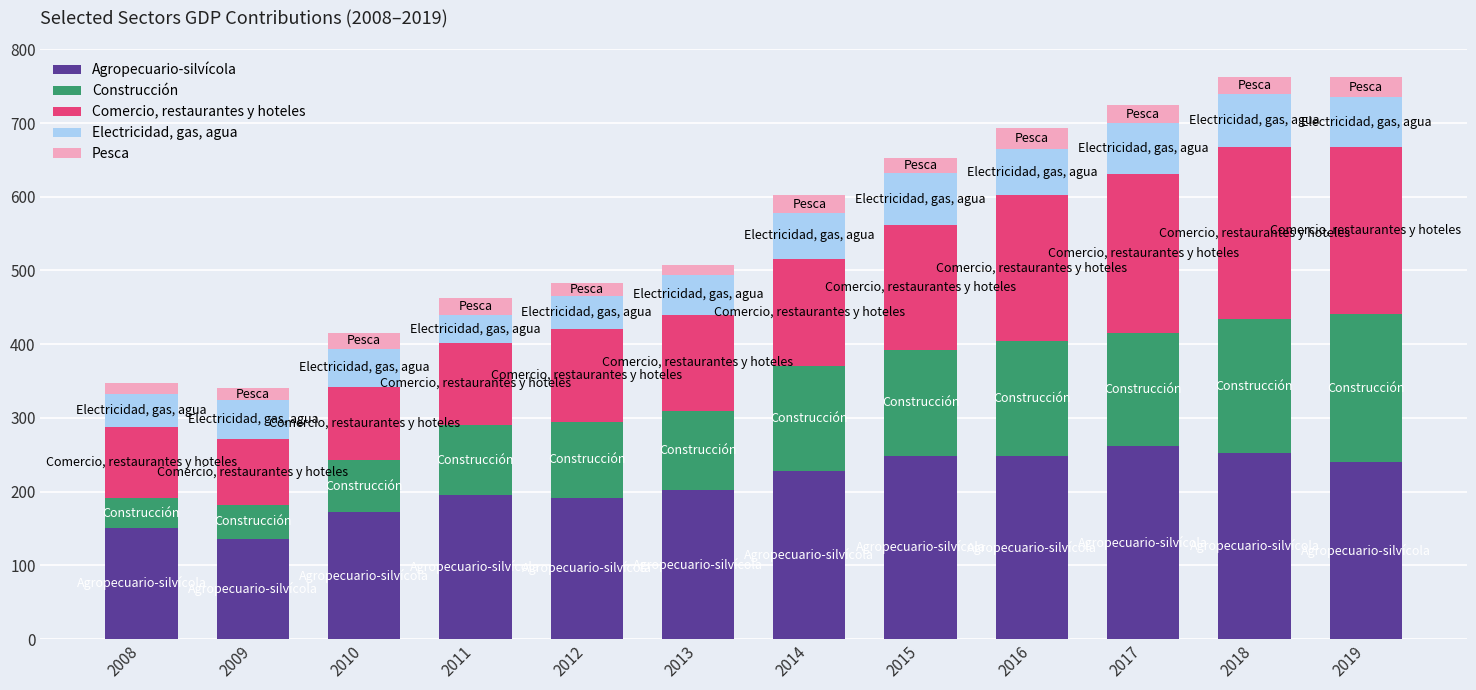

What is the maximum value for Agropecuario-silvícola?

262